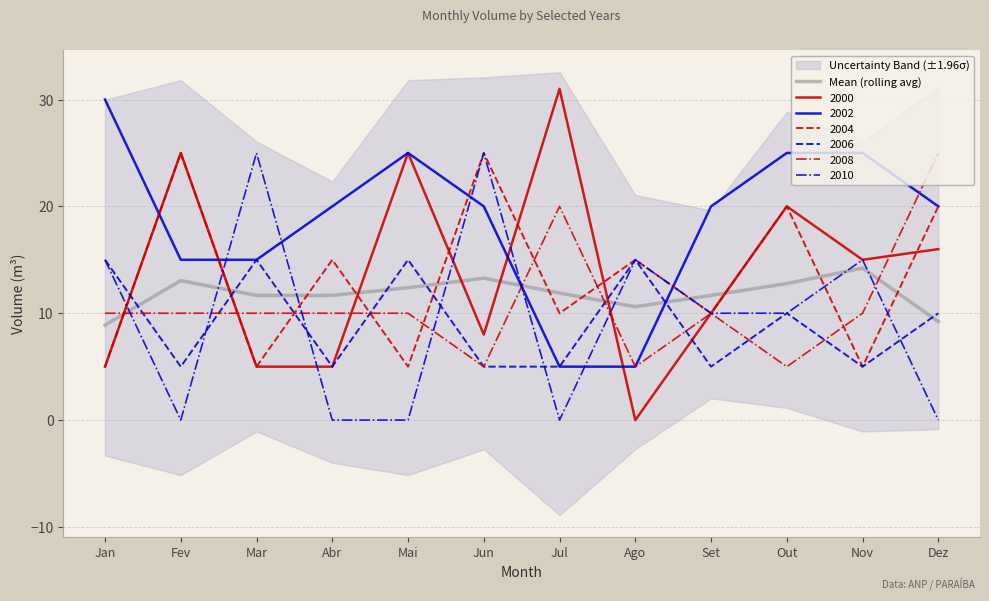

How many data points are less than 11?

3